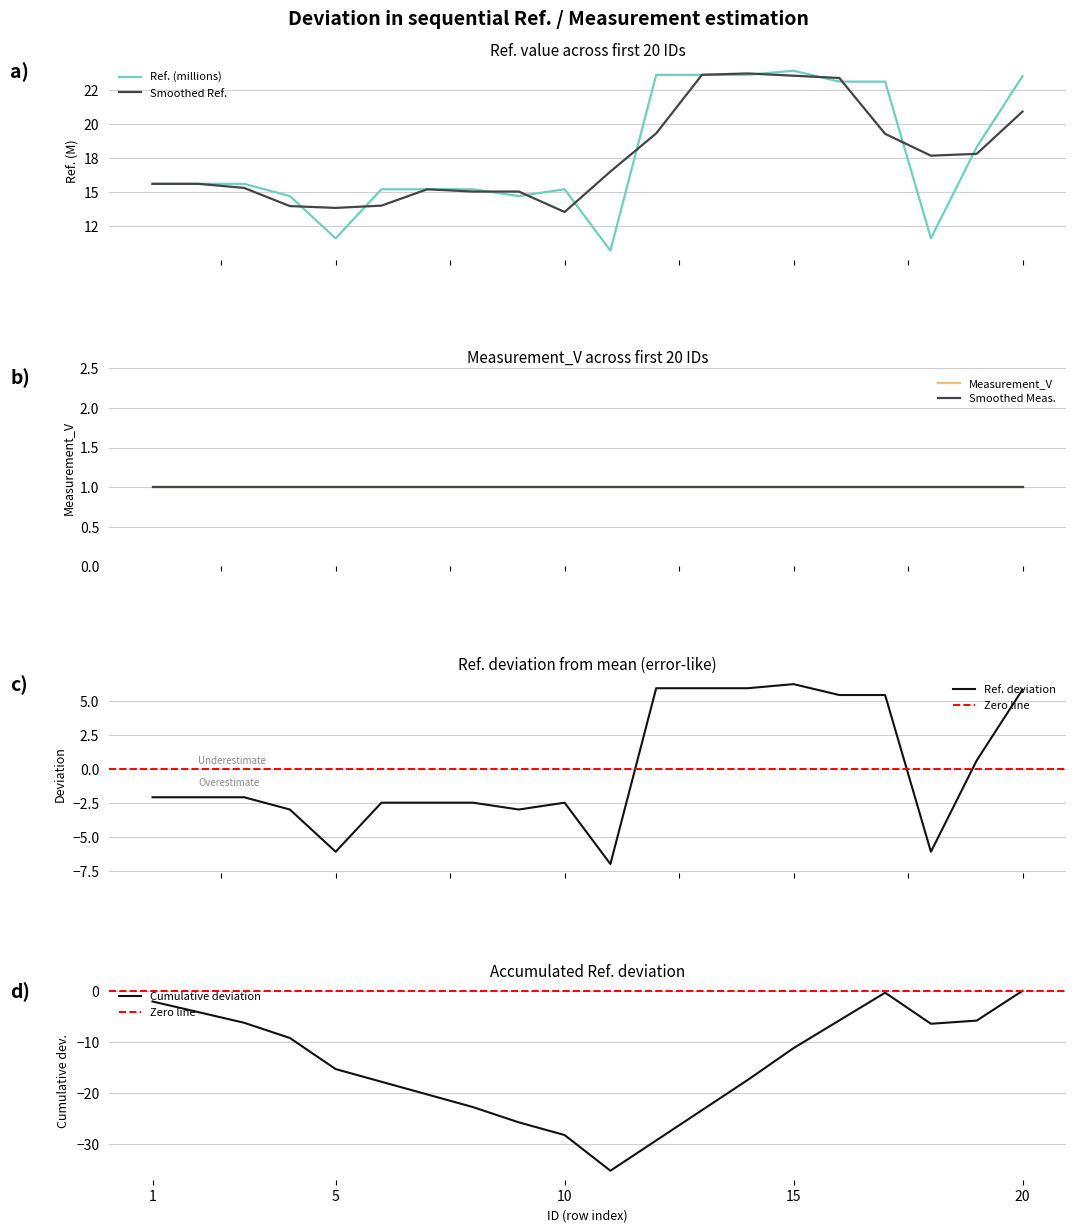

The chart shows a value of 35.4 at 17. True or false?

False